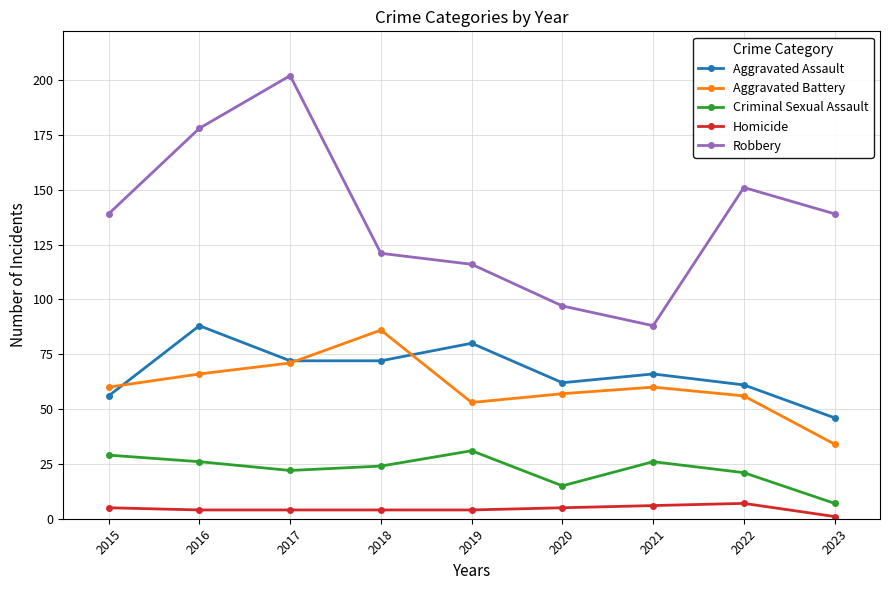

At which label does Robbery reach its minimum?

2021